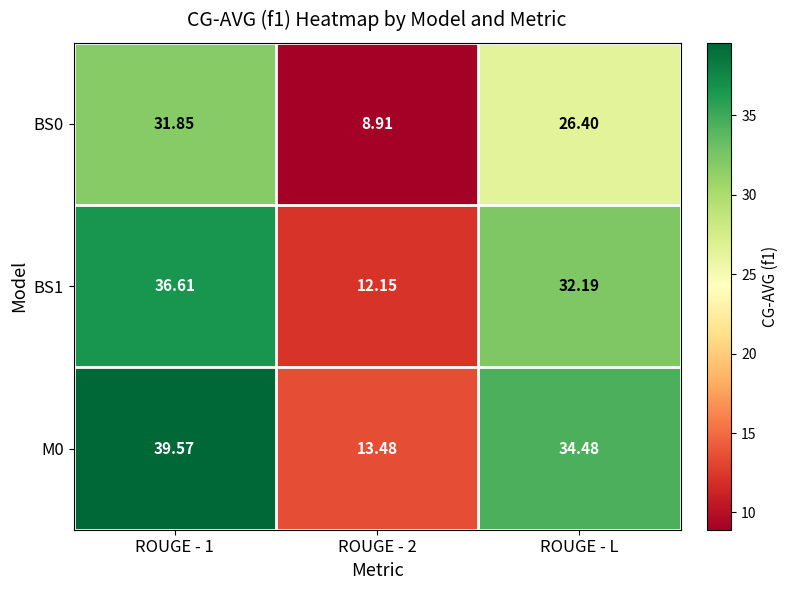

What is the total value across all series at ROUGE - 1?

108.0